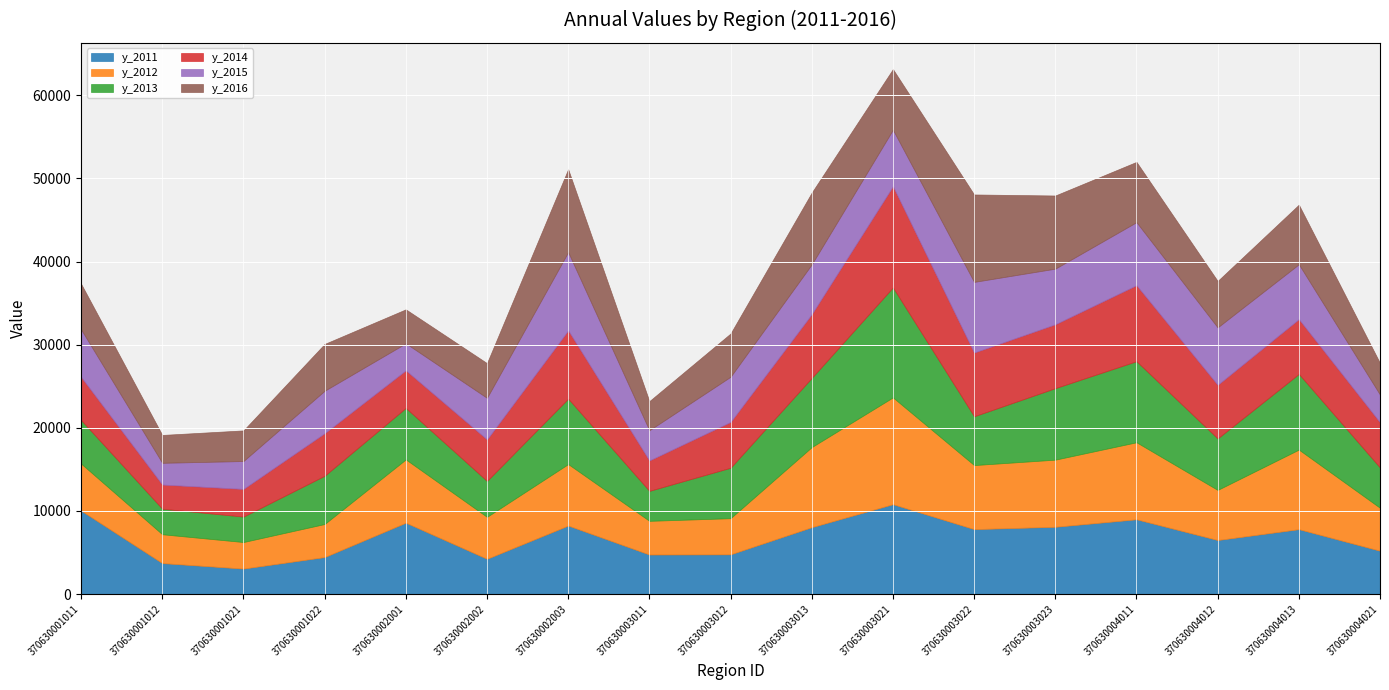

In y_2012, how many points are lower than both neighbors (excluding endpoints)?

5